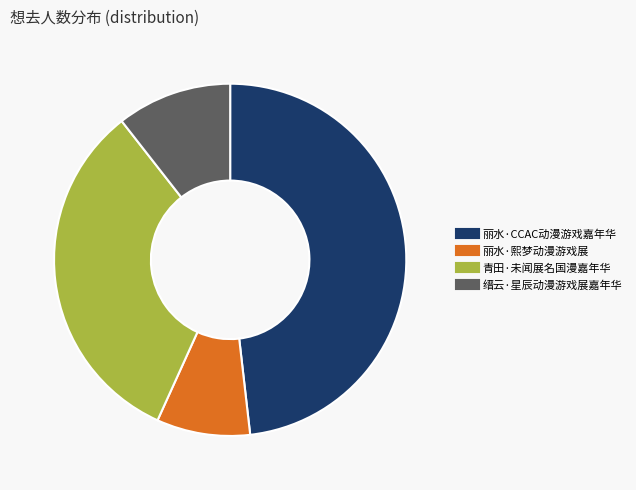

Does any single category account for the majority?

No